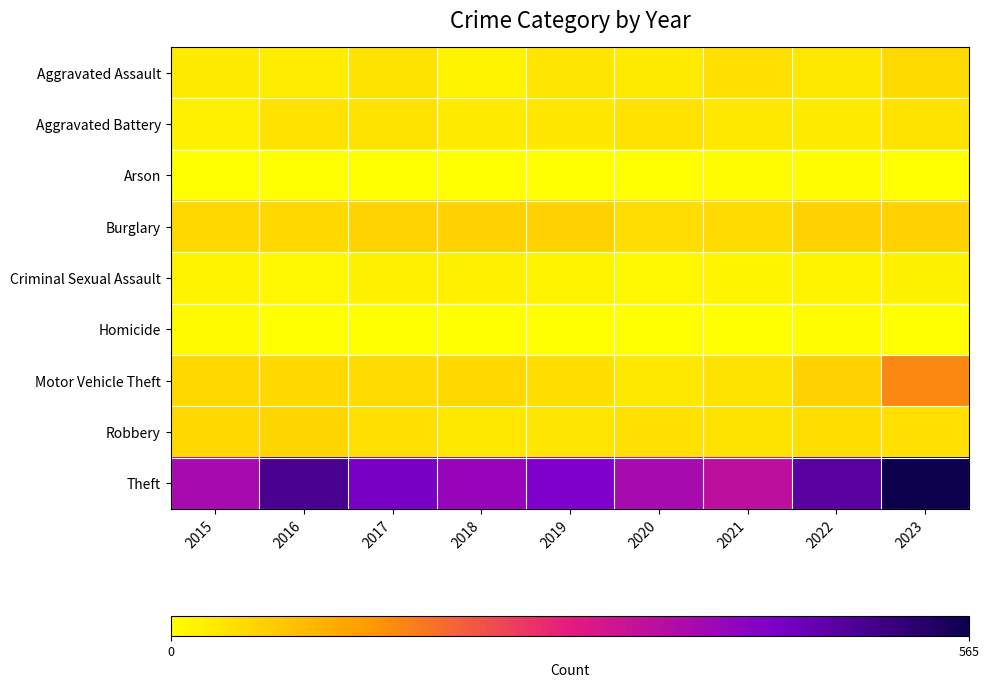

Reading left to right, transcribe all the data shown in this chart.

Aggravated Assault: 2015=27	2016=25	2017=39	2018=16	2019=37	2020=27	2021=42	2022=33	2023=51
Aggravated Battery: 2015=22	2016=40	2017=39	2018=27	2019=35	2020=40	2021=31	2022=28	2023=38
Arson: 2015=0	2016=1	2017=1	2018=1	2019=2	2020=2	2021=6	2022=3	2023=2
Burglary: 2015=54	2016=53	2017=60	2018=62	2019=63	2020=47	2021=49	2022=62	2023=63
Criminal Sexual Assault: 2015=16	2016=13	2017=21	2018=21	2019=16	2020=13	2021=15	2022=17	2023=18
Homicide: 2015=8	2016=2	2017=2	2018=0	2019=0	2020=2	2021=1	2022=5	2023=1
Motor Vehicle Theft: 2015=55	2016=53	2017=49	2018=55	2019=46	2020=33	2021=38	2022=63	2023=161
Robbery: 2015=54	2016=59	2017=44	2018=33	2019=37	2020=44	2021=39	2022=46	2023=43
Theft: 2015=368	2016=490	2017=432	2018=391	2019=423	2020=368	2021=338	2022=471	2023=565